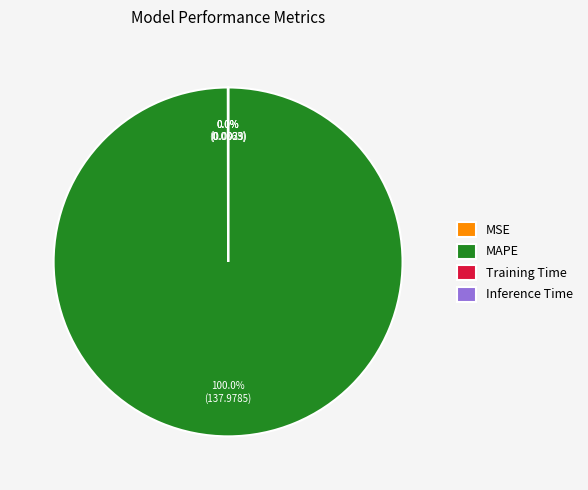

Is there any slice that represents more than half of the pie?

Yes